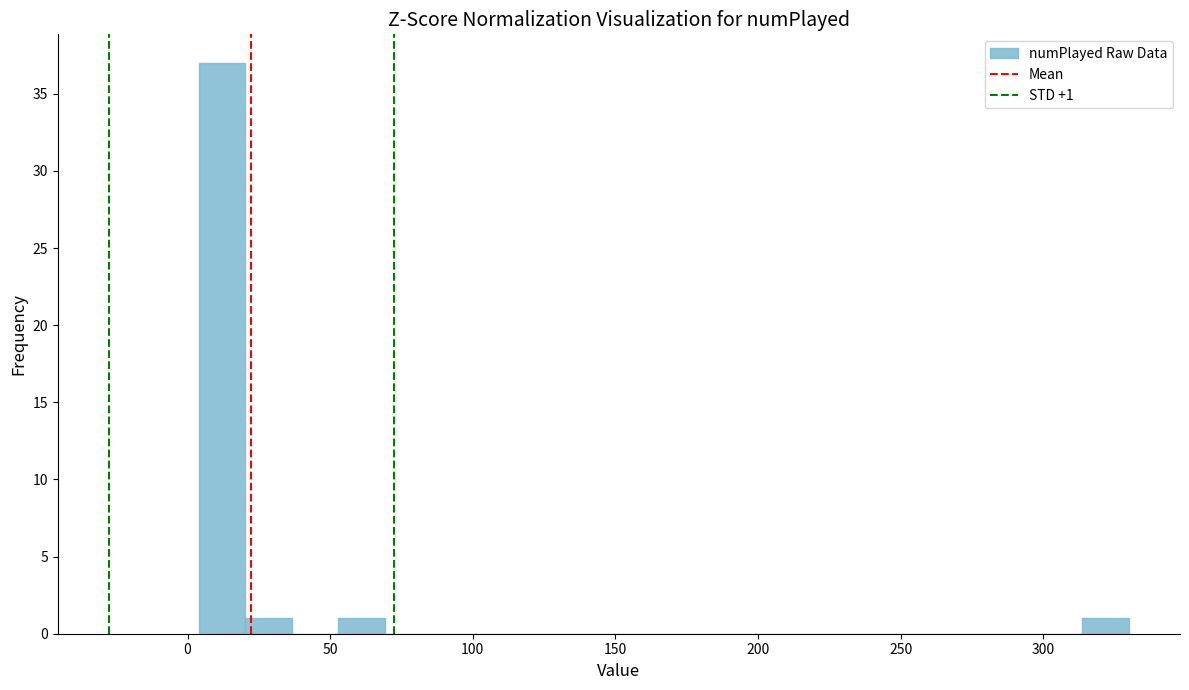

Around what value on the x-axis is the tallest bar? Give the approximate position of its centre, as read against the axis.

10